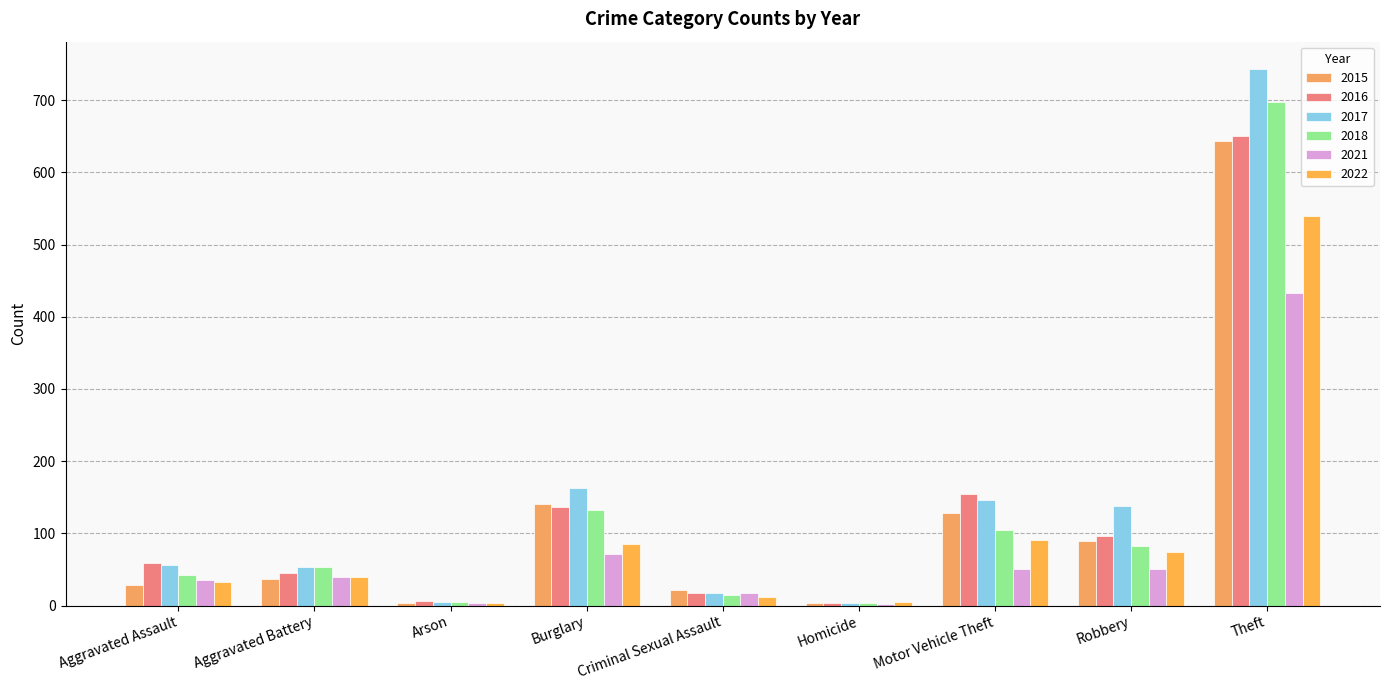

What is the value of the 2016 bar at the 7th from the left?

155